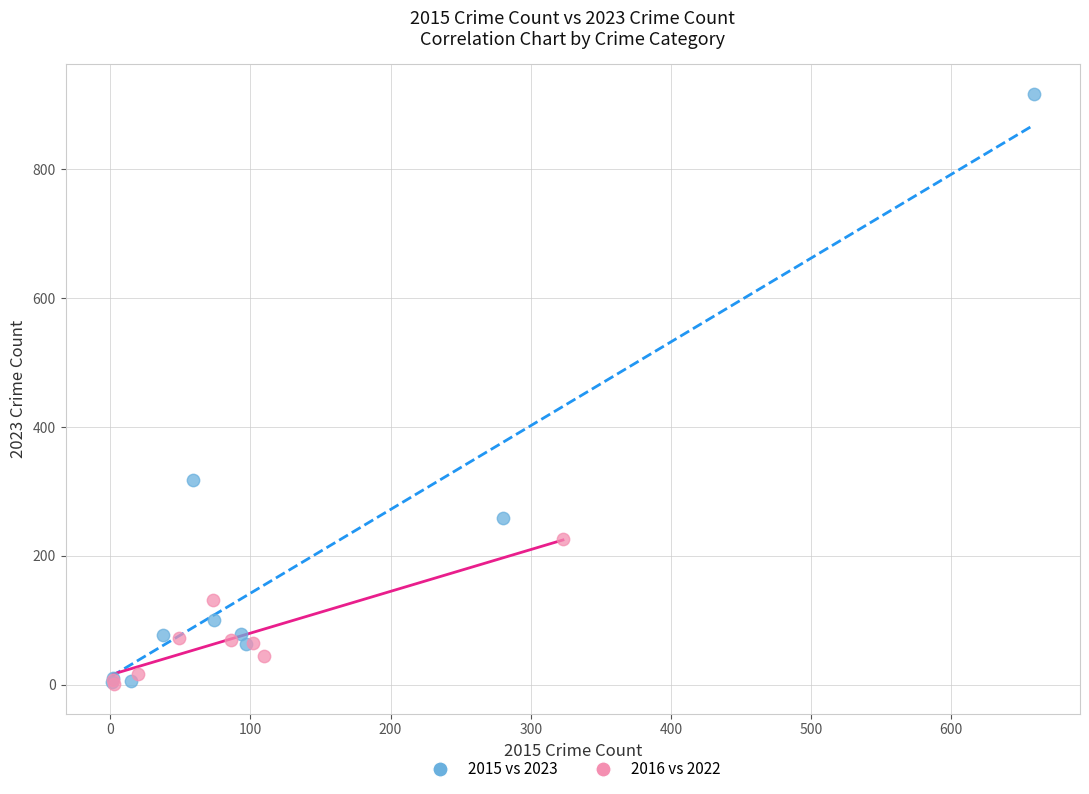

Which series has the largest Y range (max minus min)?

2015 vs 2023